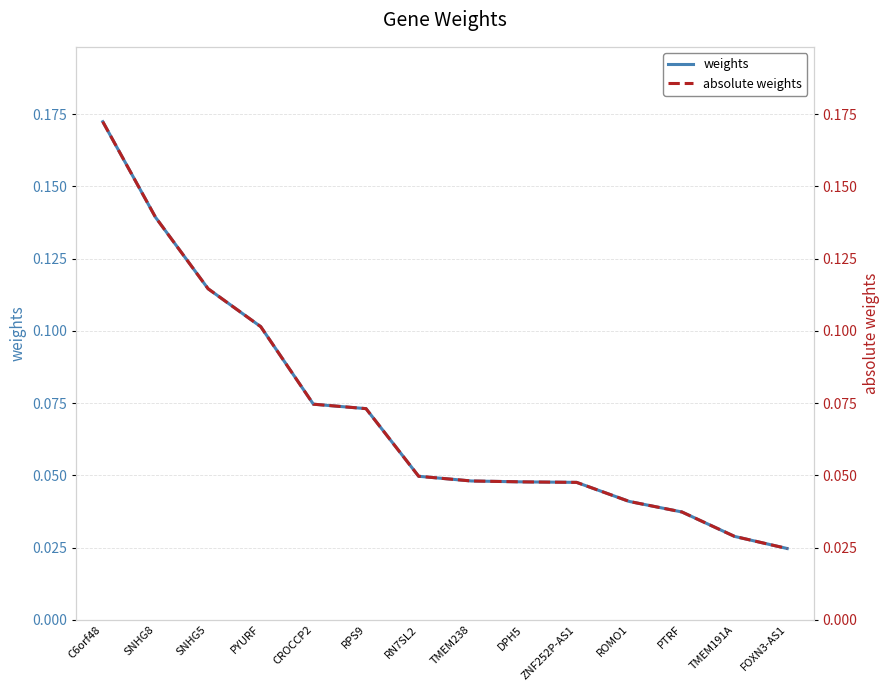

True or false: absolute weights and weights cross at least once.

False